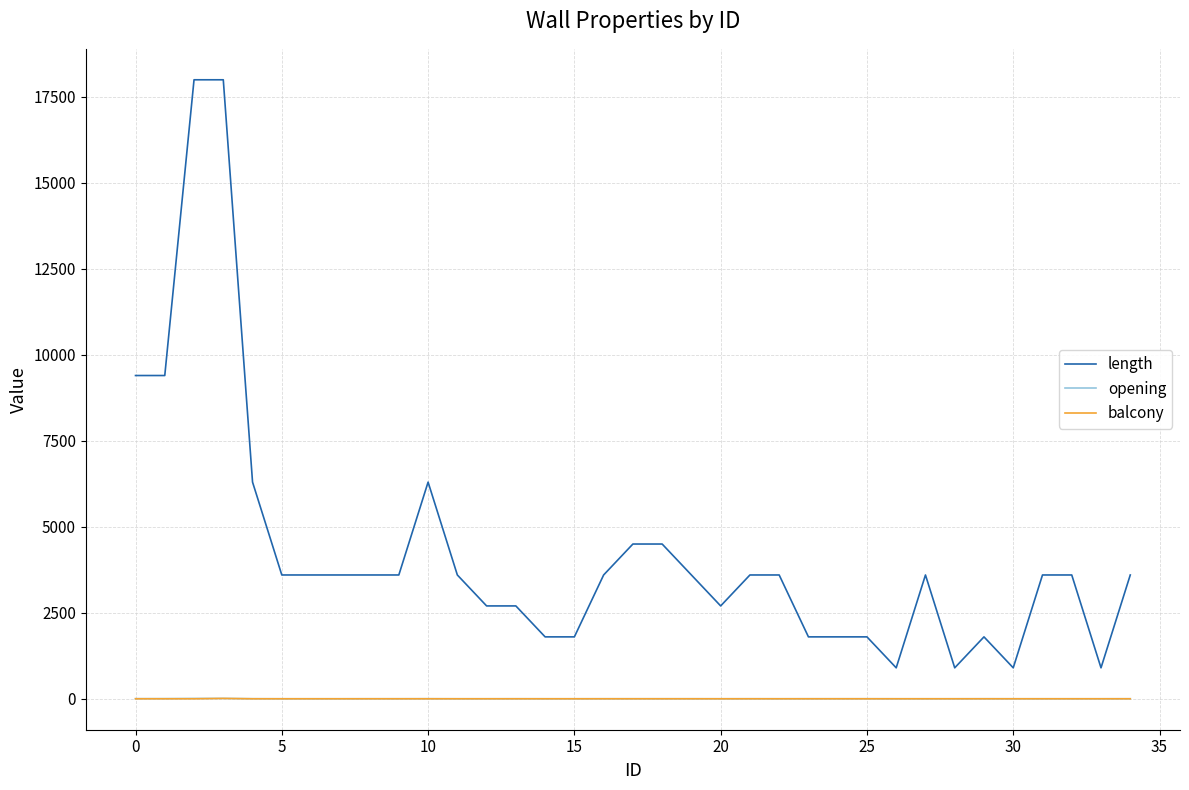

What are all the series names shown in the legend?

length, opening, balcony